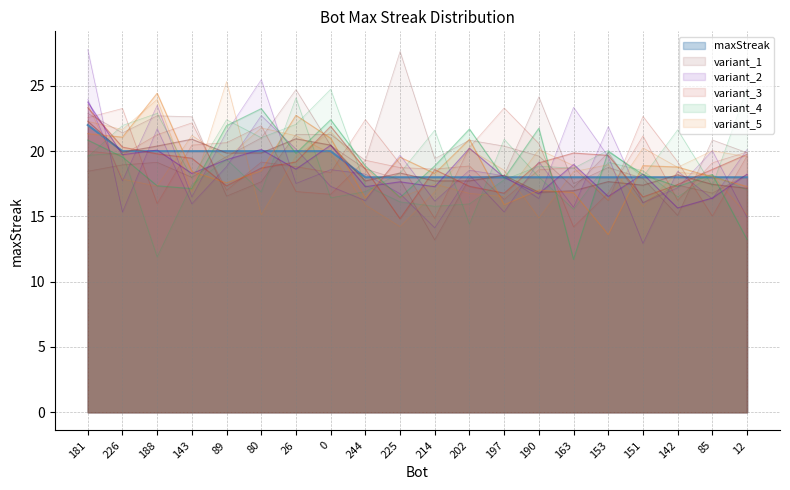

What is the ratio of the value at 85 to the value at 225?

1.0